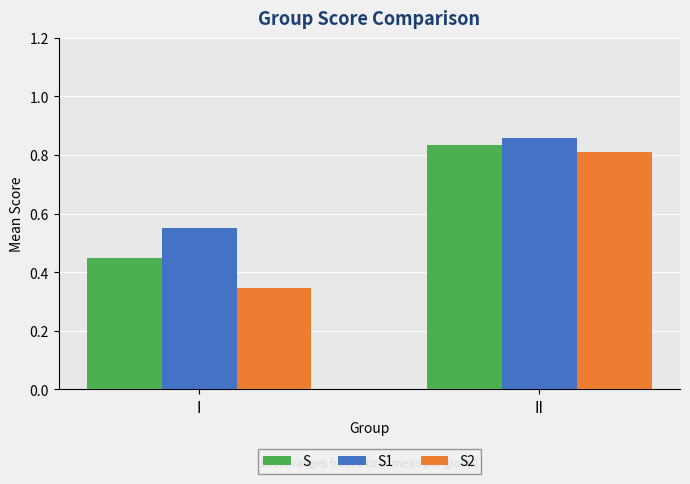

Is the value of S1 at II greater than the value of S at II?

Yes